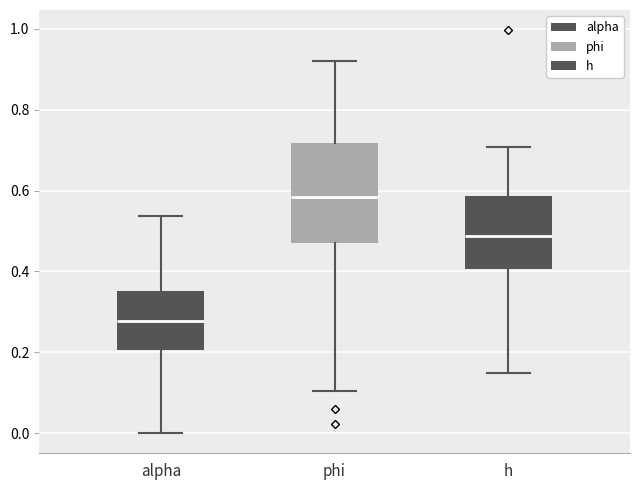

Reading left to right, transcribe this box plot: for each box, give where its median line is, the range the box spans, and where its two whiskers end, as read against the y-axis. The values are not printed on the chart, so give them approximately, as read against the axis.

alpha: median 0.28, box 0.20 to 0.36, whiskers 0.00 to 0.54
phi: median 0.58, box 0.48 to 0.72, whiskers 0.10 to 0.92
h: median 0.48, box 0.40 to 0.58, whiskers 0.14 to 0.70